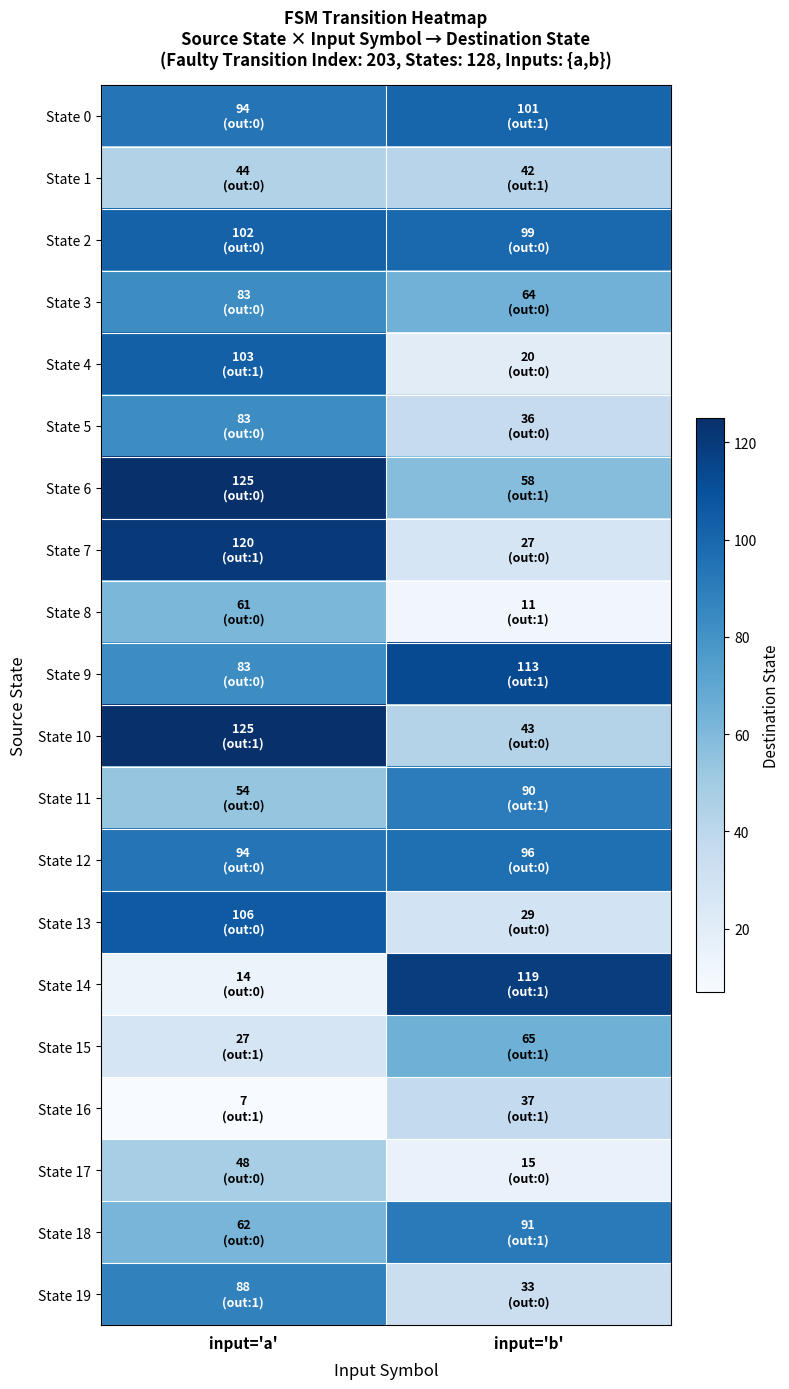

Reading right to left, list all the values displayed in this chart.

State 0: input='b'=101	input='a'=94
State 1: input='b'=42	input='a'=44
State 2: input='b'=99	input='a'=102
State 3: input='b'=64	input='a'=83
State 4: input='b'=20	input='a'=103
State 5: input='b'=36	input='a'=83
State 6: input='b'=58	input='a'=125
State 7: input='b'=27	input='a'=120
State 8: input='b'=11	input='a'=61
State 9: input='b'=113	input='a'=83
State 10: input='b'=43	input='a'=125
State 11: input='b'=90	input='a'=54
State 12: input='b'=96	input='a'=94
State 13: input='b'=29	input='a'=106
State 14: input='b'=119	input='a'=14
State 15: input='b'=65	input='a'=27
State 16: input='b'=37	input='a'=7
State 17: input='b'=15	input='a'=48
State 18: input='b'=91	input='a'=62
State 19: input='b'=33	input='a'=88